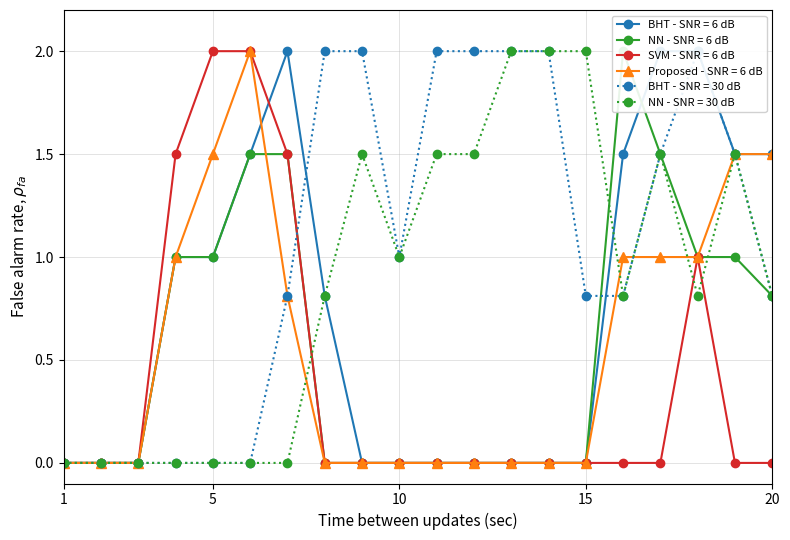

True or false: NN - SNR = 30 dB has a value of 0.0 at 4.

True